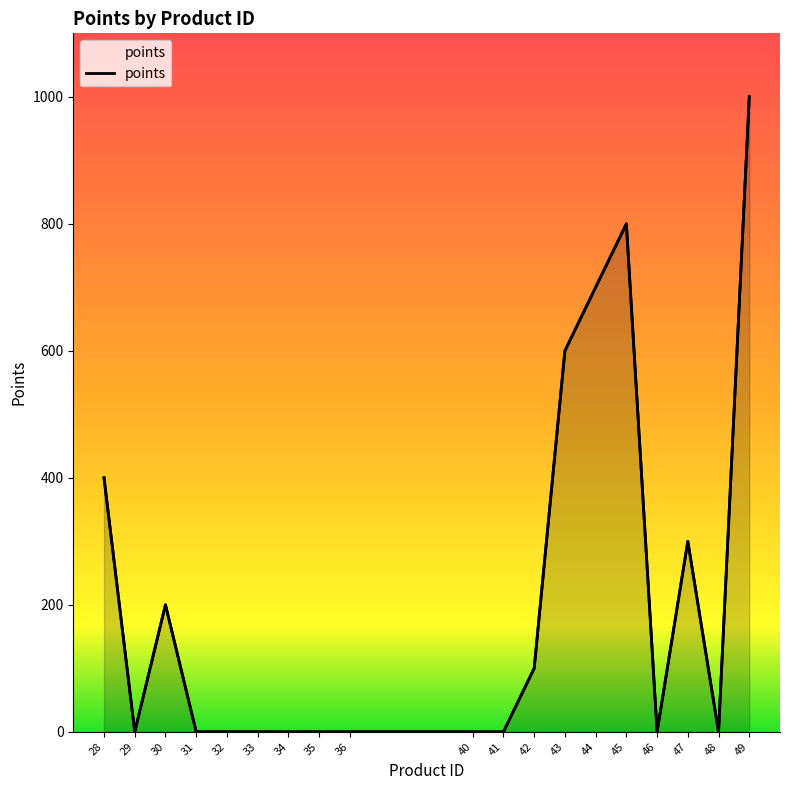

True or false: the data shows 0 at 36.

True